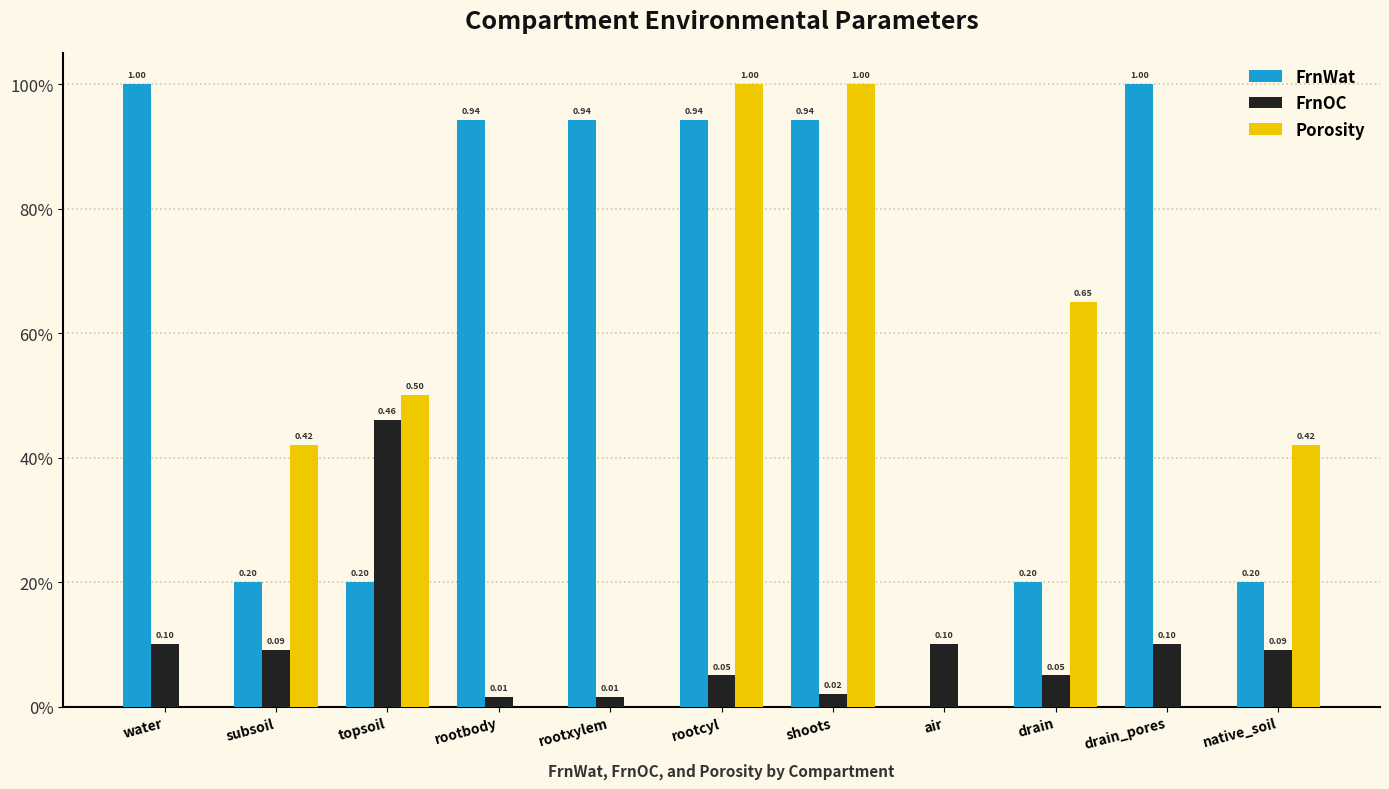

What are all the series names shown in the legend?

FrnWat, FrnOC, Porosity